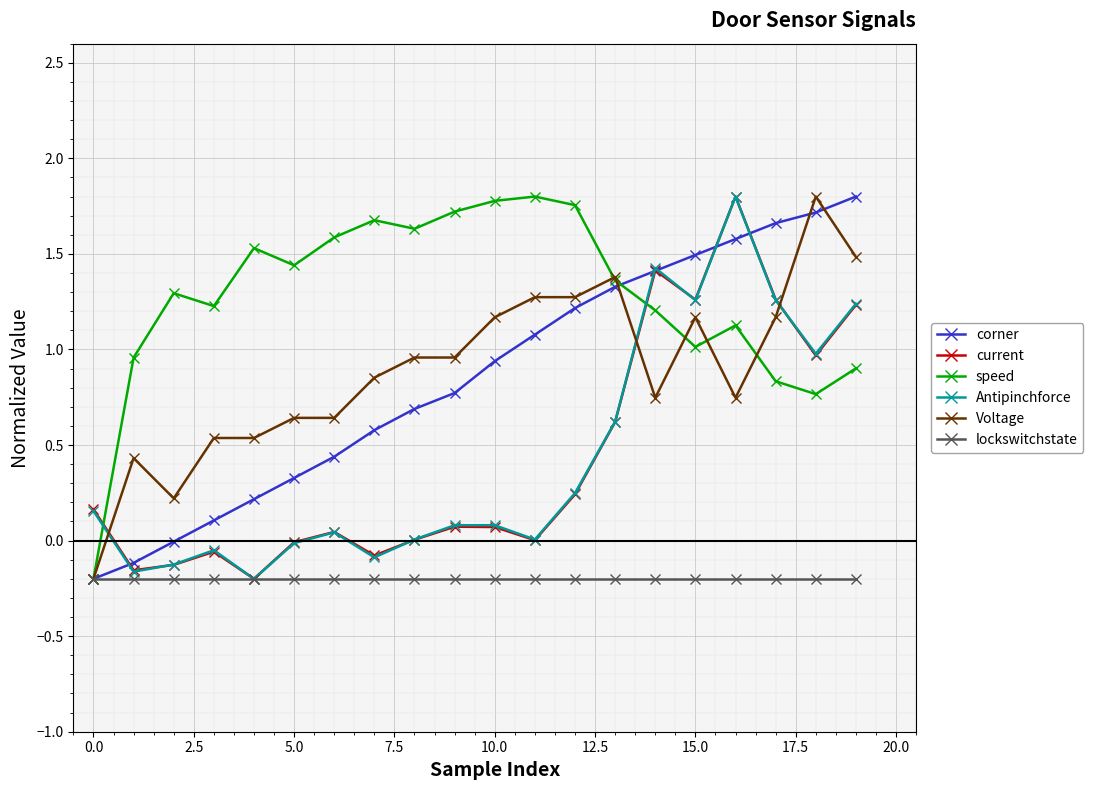

What is the value of the Voltage point at the 20th from the left?

1.5